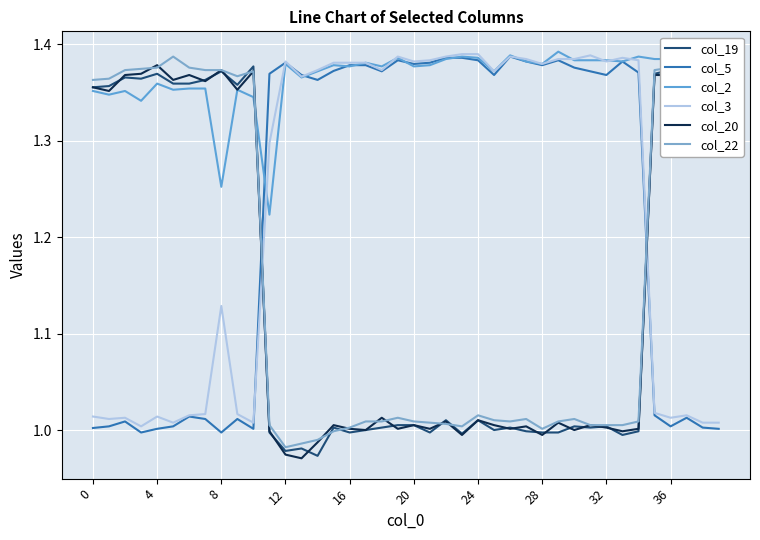

What is the highest value of the col_22 series?

1.4